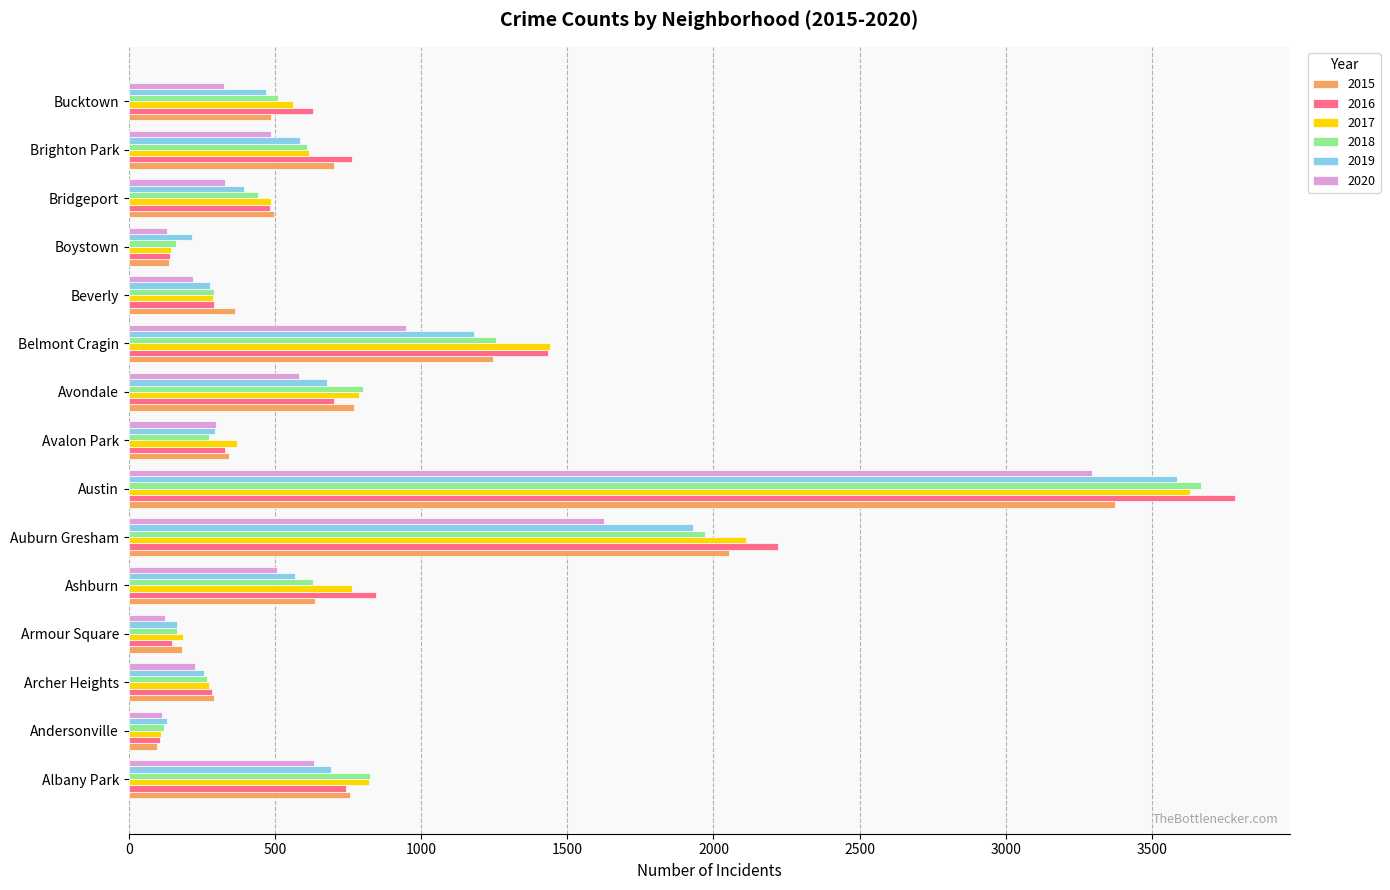

Is the value of 2020 at Belmont Cragin greater than the value of 2019 at Archer Heights?

Yes